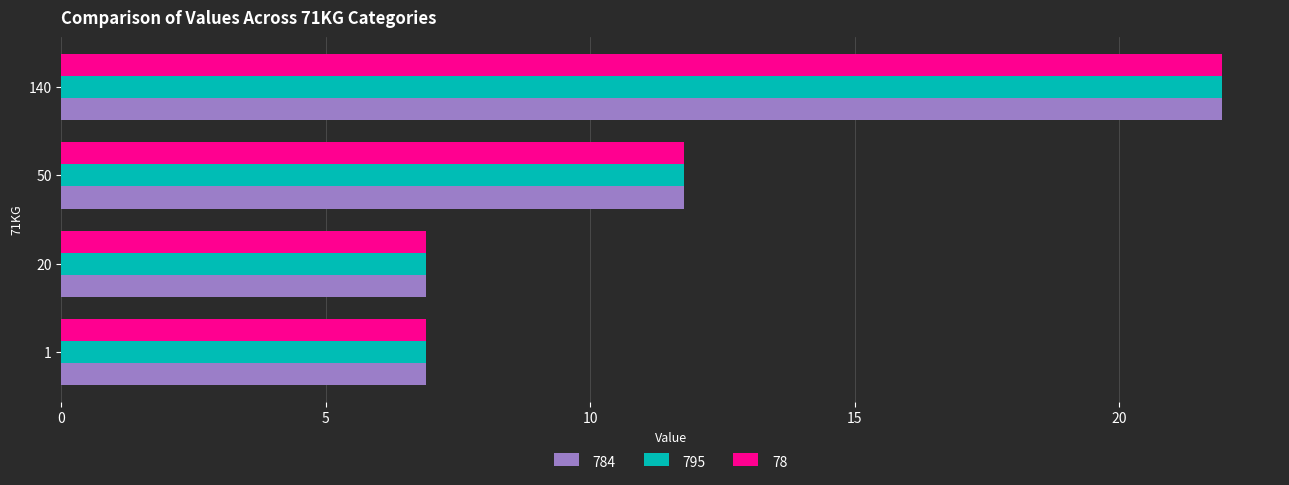

At which label is 795 closest to 14?

50